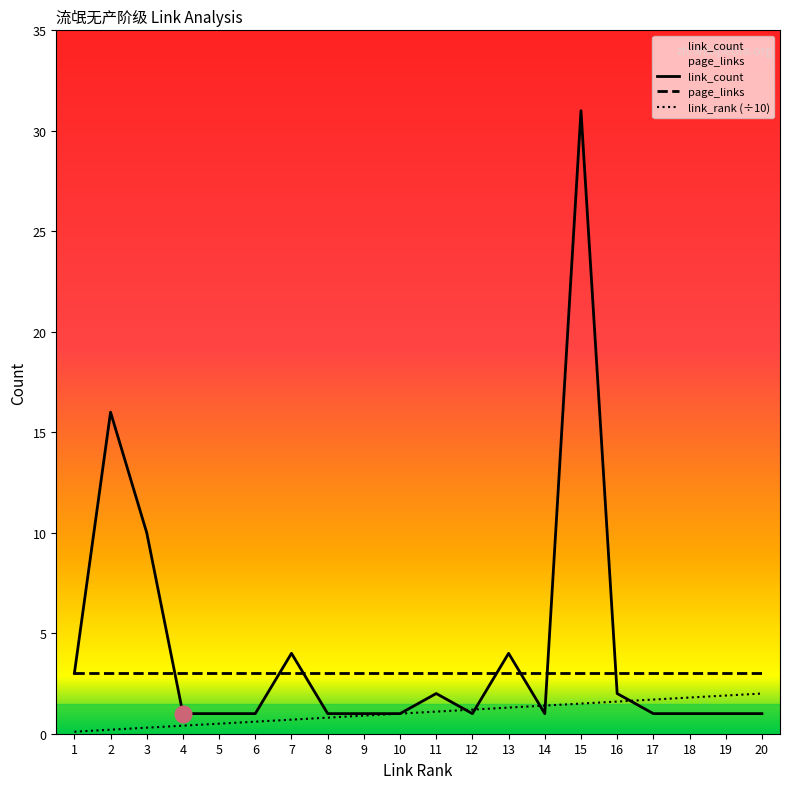

Which series has the largest total across all categories?

link_count